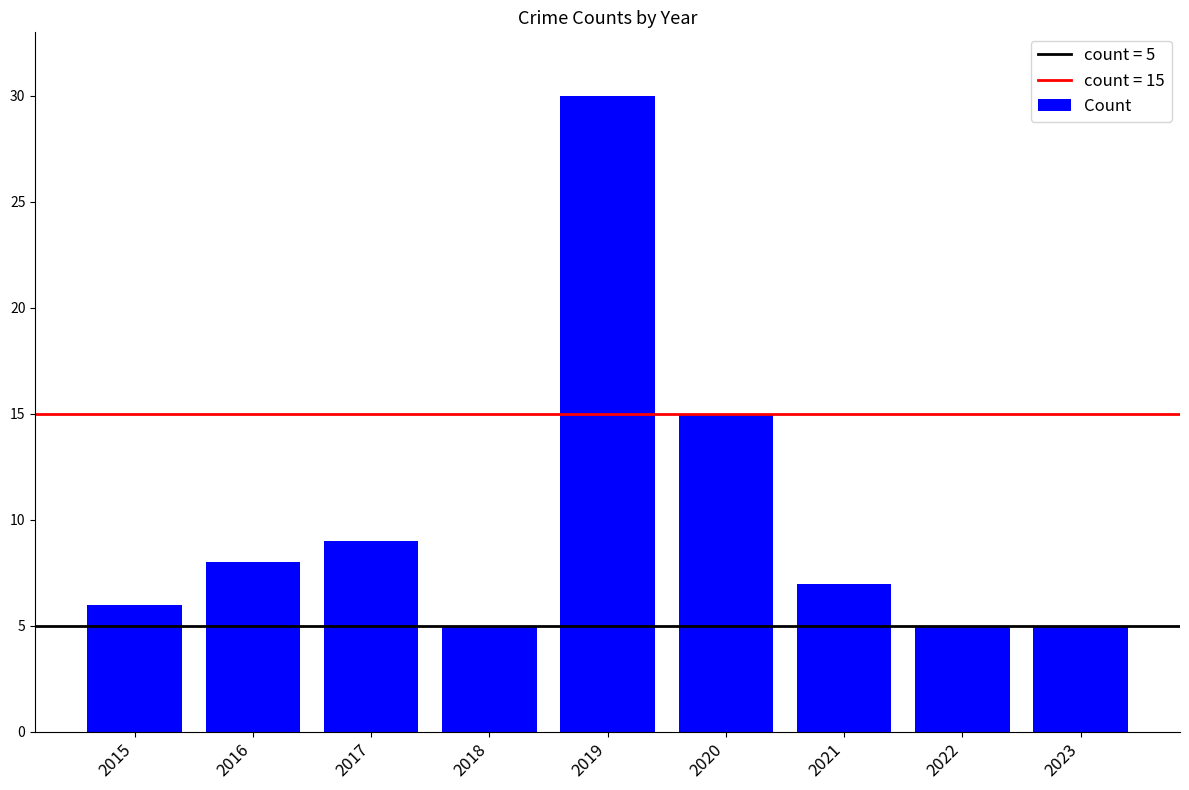

Is it true that the value at 2021 is 7?

True